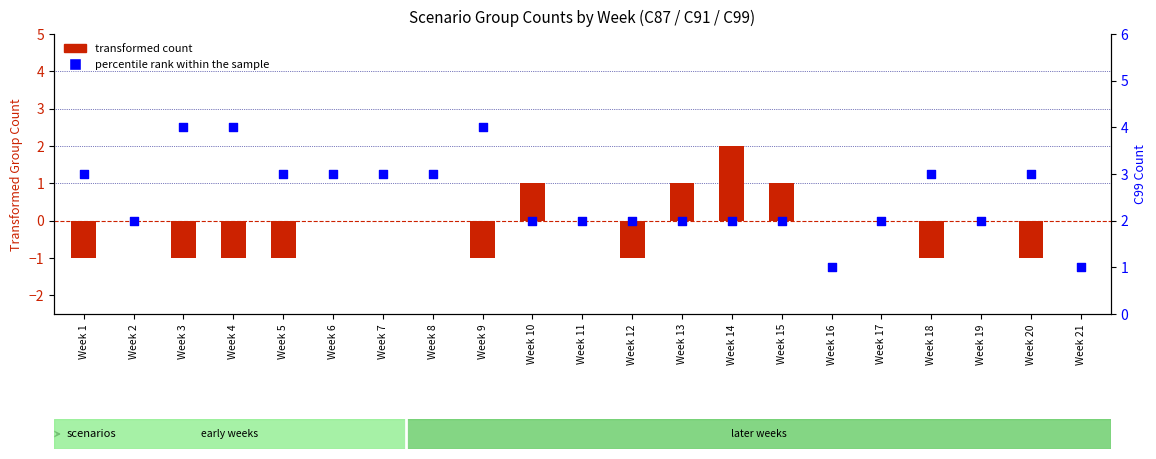

Is the value of transformed count at Week 7 greater than the value of percentile rank within the sample at Week 18?

No